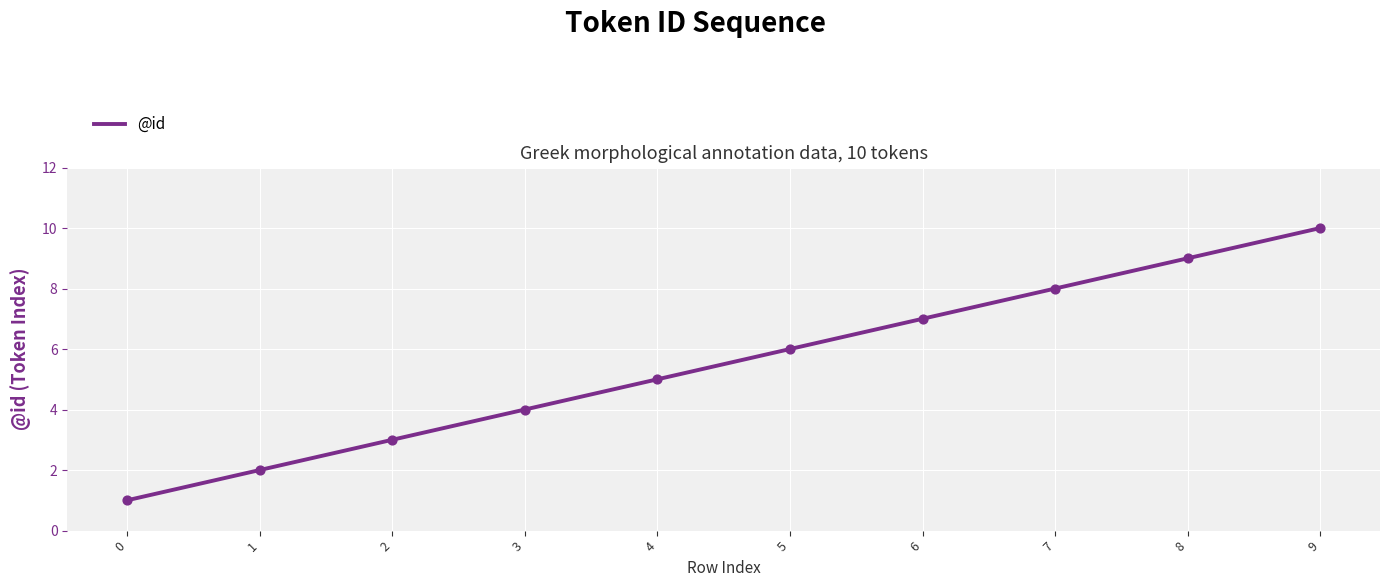

What is the ratio of the value at 2 to the value at 5?

0.5